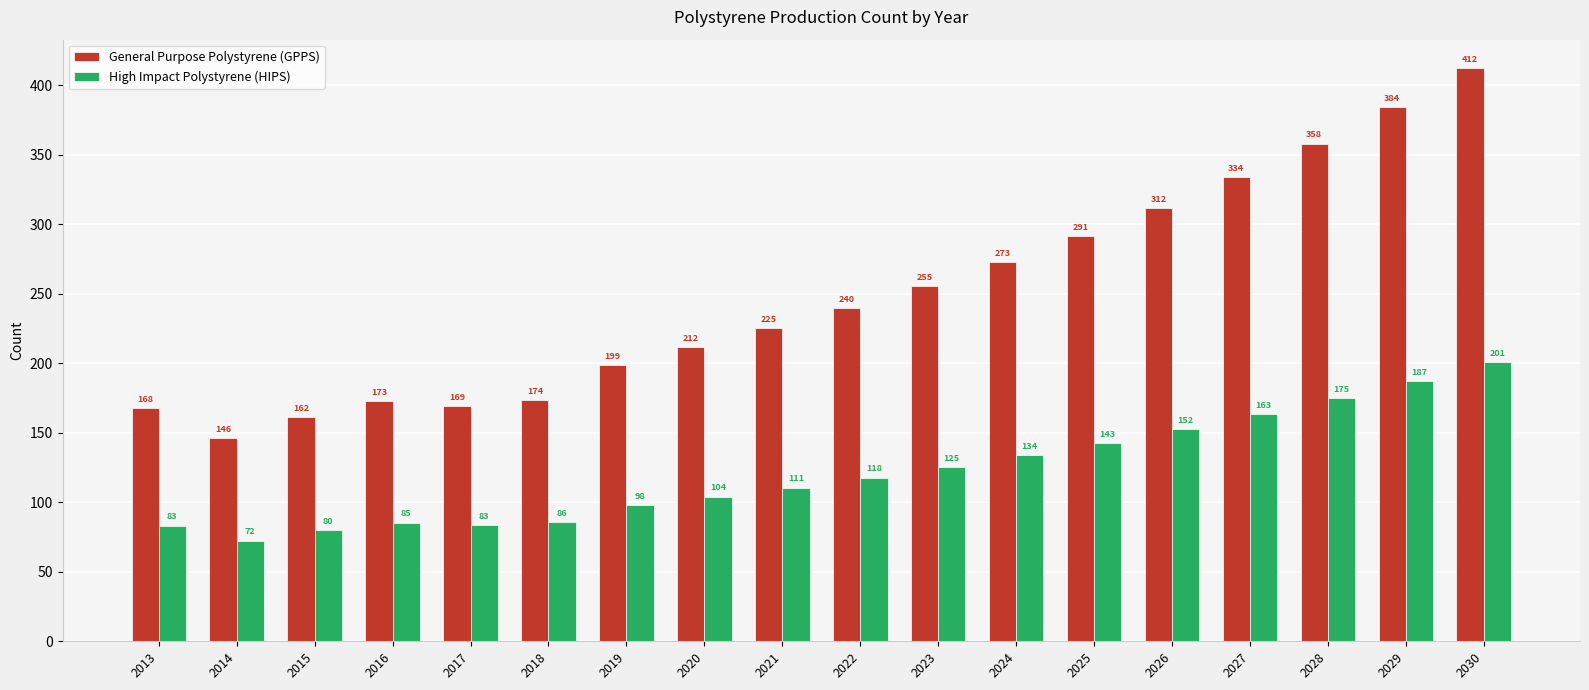

Is it true that High Impact Polystyrene (HIPS) equals 104.1 at 2020?

True